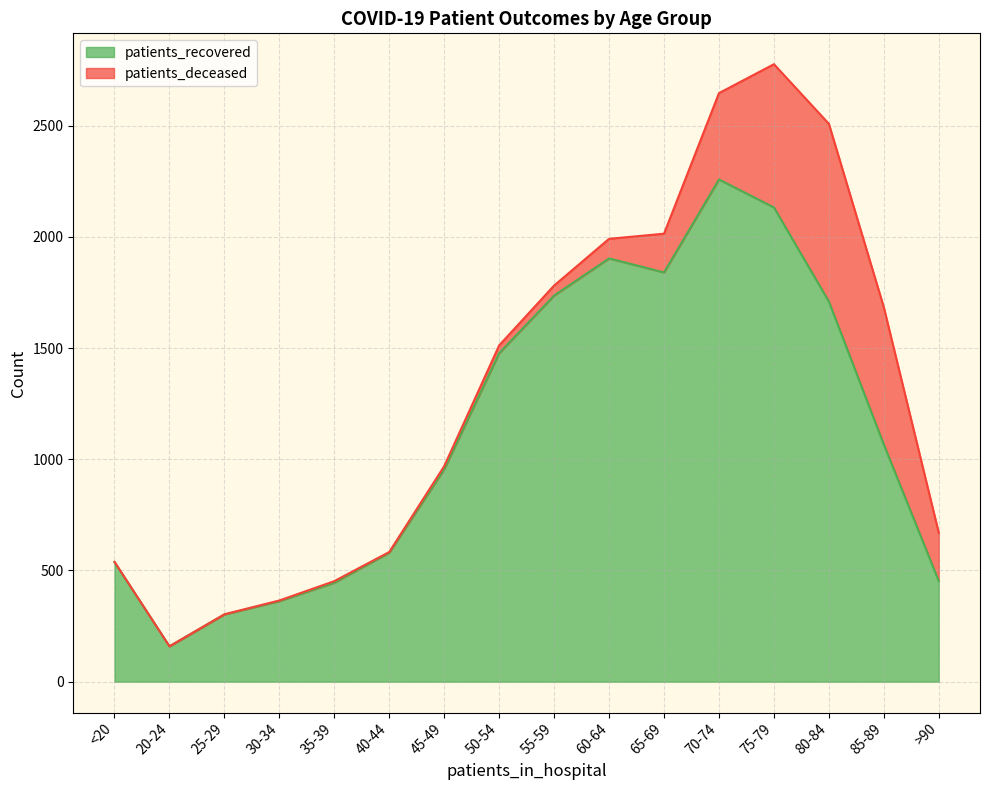

What position from the left is 45-49?

7